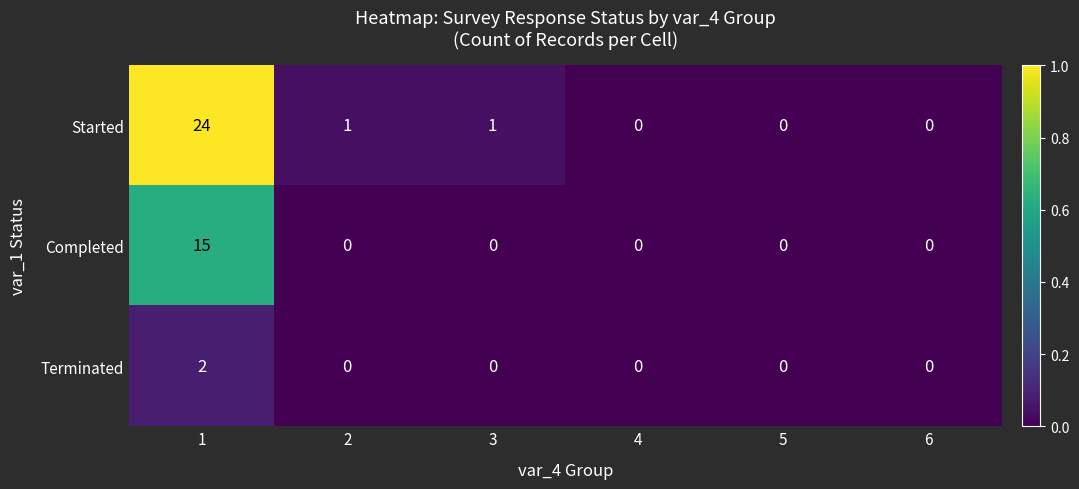

The value of Started at 6 is 10. True or false?

False